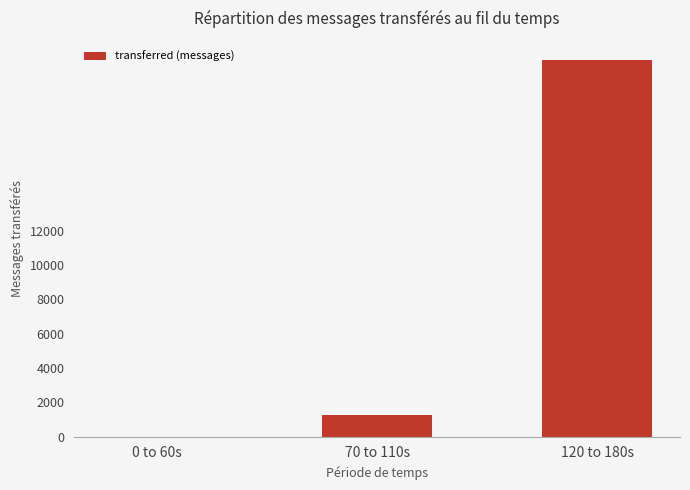

The value at 120 to 180s is 9340. True or false?

False